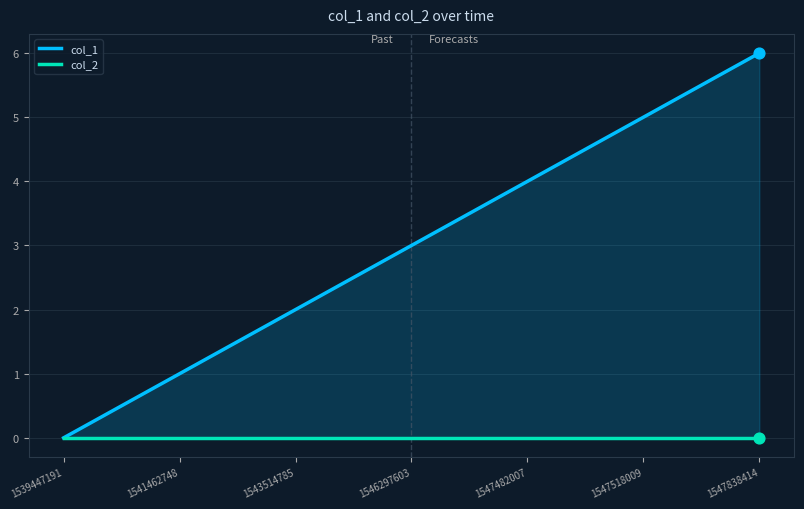

What is the total value across all series at 1547518009?

5